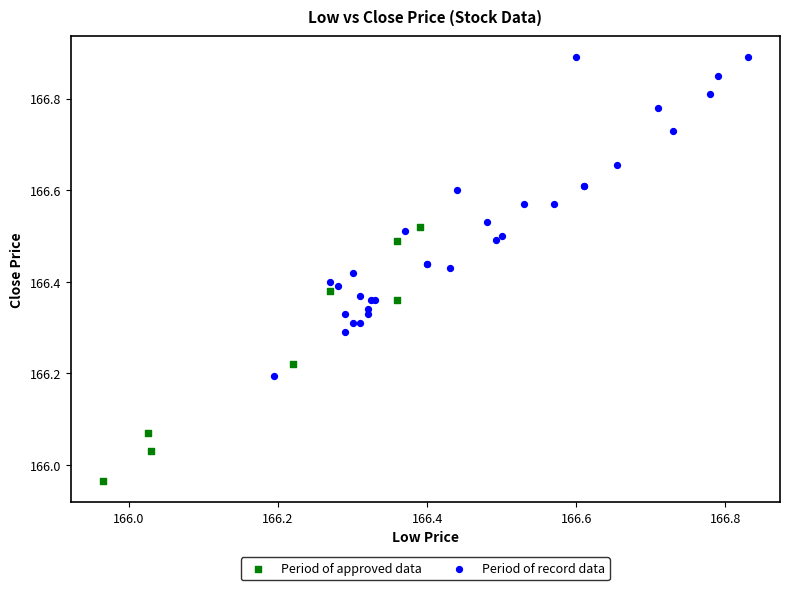

Which series has the widest spread of Y values?

Period of record data